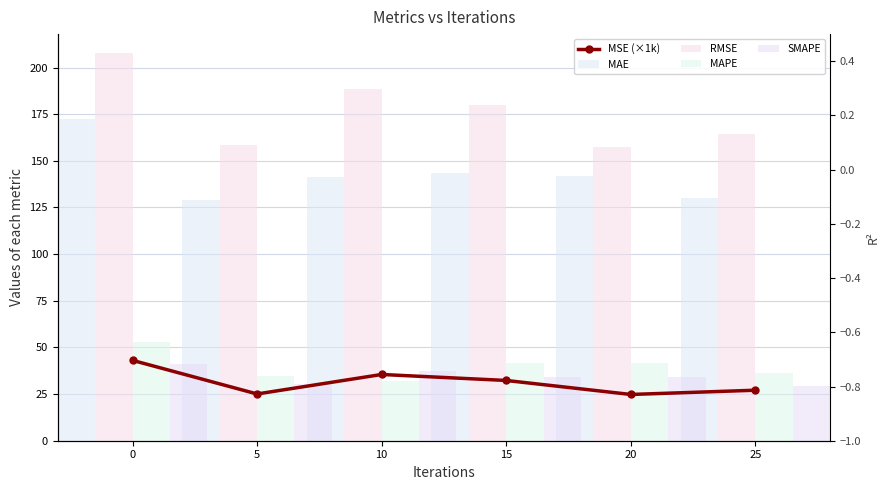

Is the value of MSE (×1k) at 0 greater than the value of SMAPE at 5?

Yes